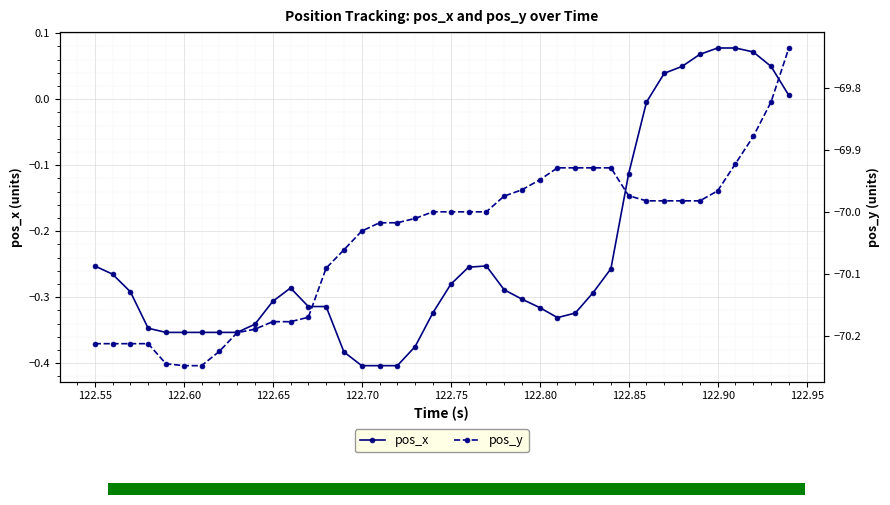

How many interior local valleys does the pos_x series have?

1